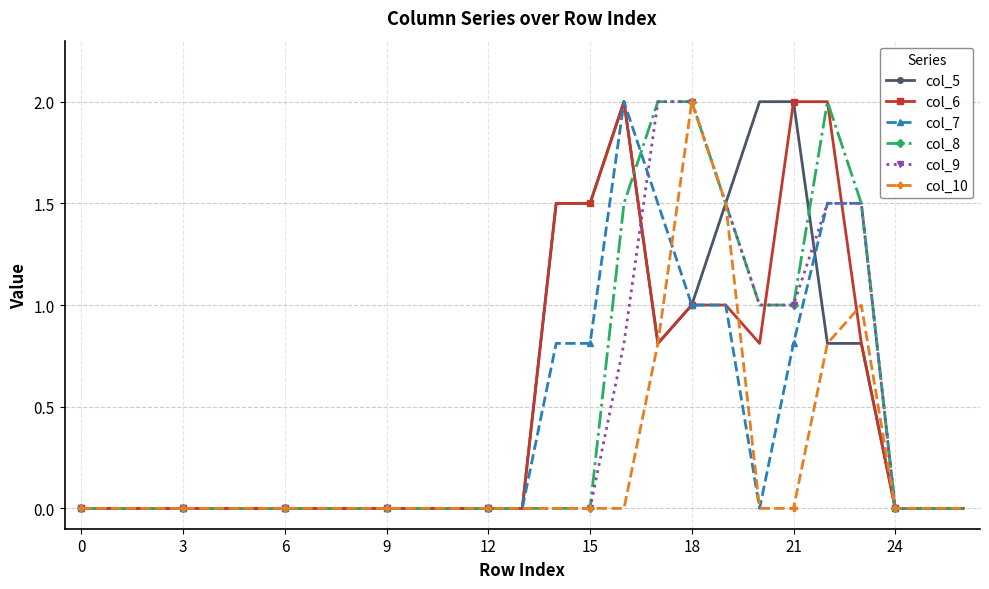

In col_8, how many points are higher than both neighbors (excluding endpoints)?

1